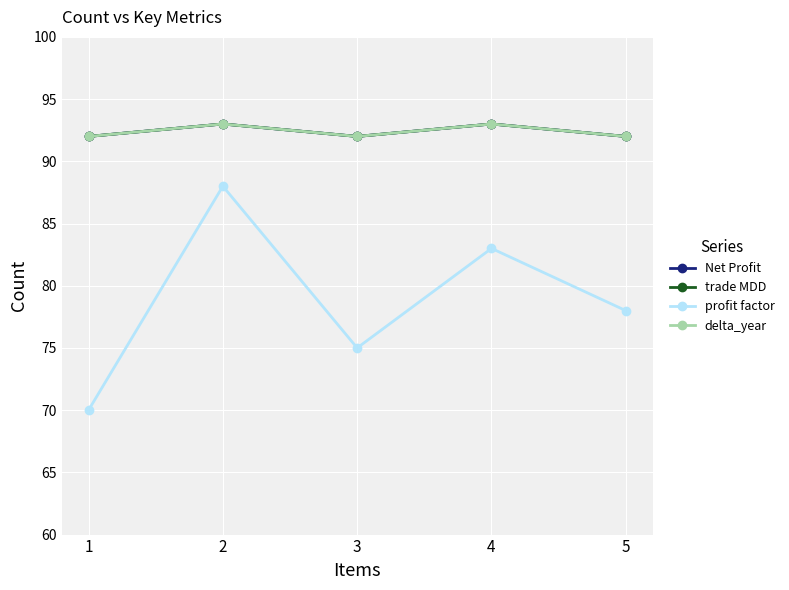

The profit factor series shows 78 at 5. True or false?

True